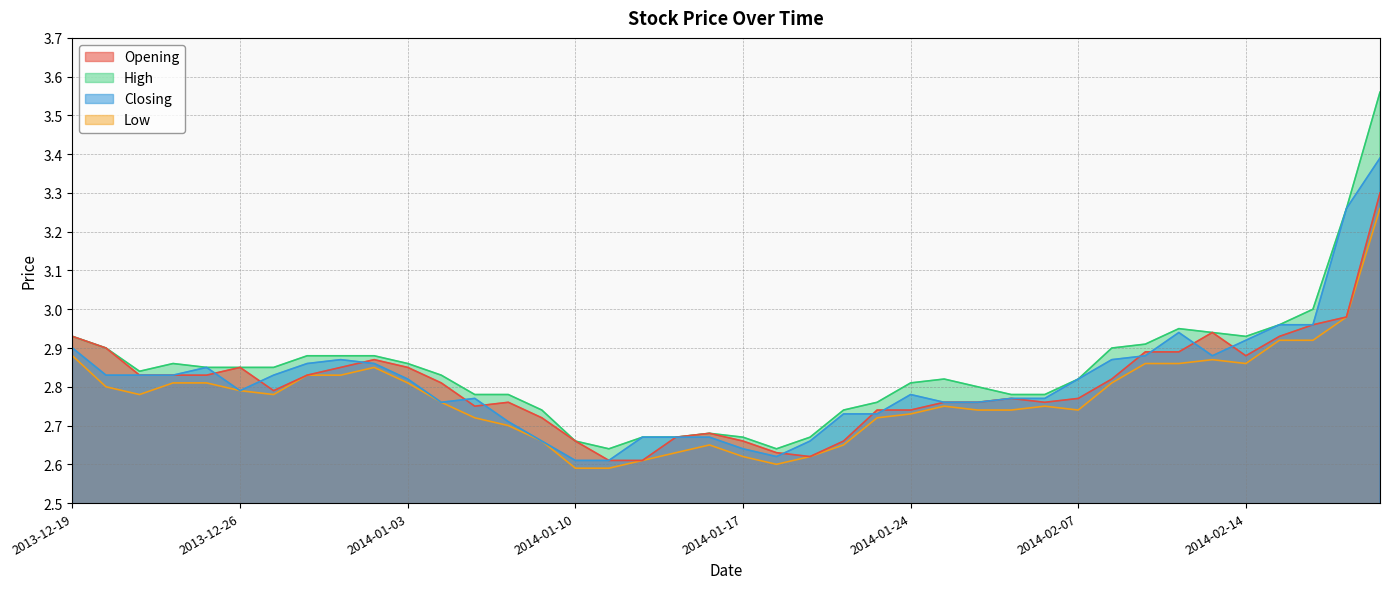

How many lines are shown in the chart?

4